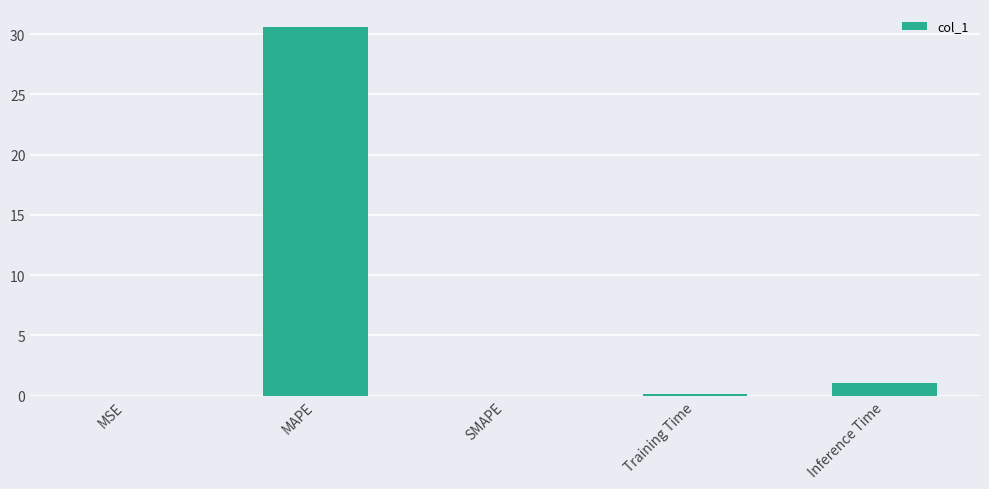

The value at MAPE is 16.2. True or false?

False